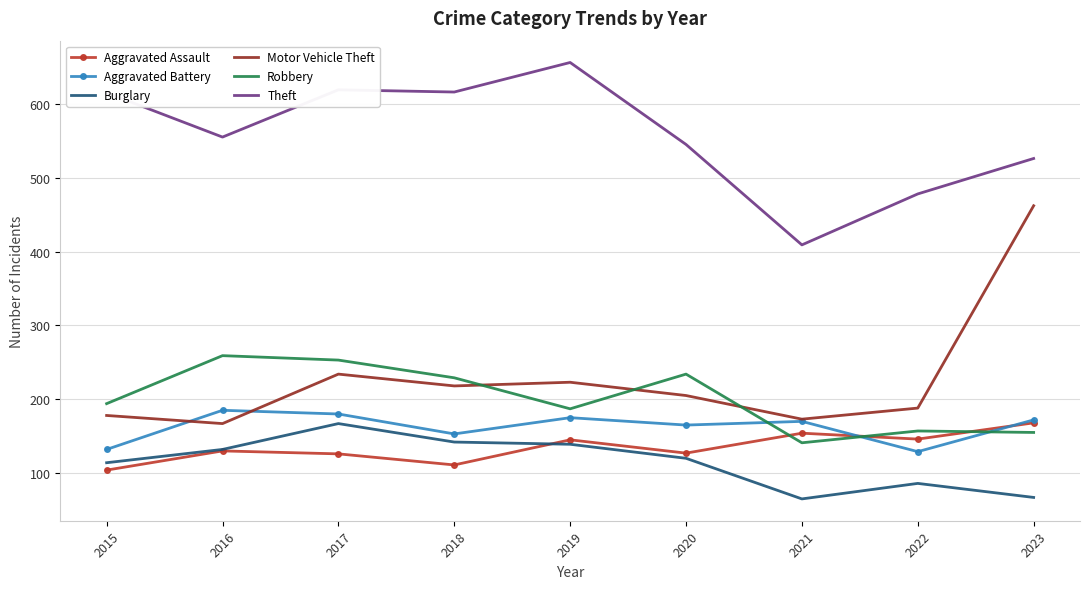

What is the maximum value for Robbery?

259